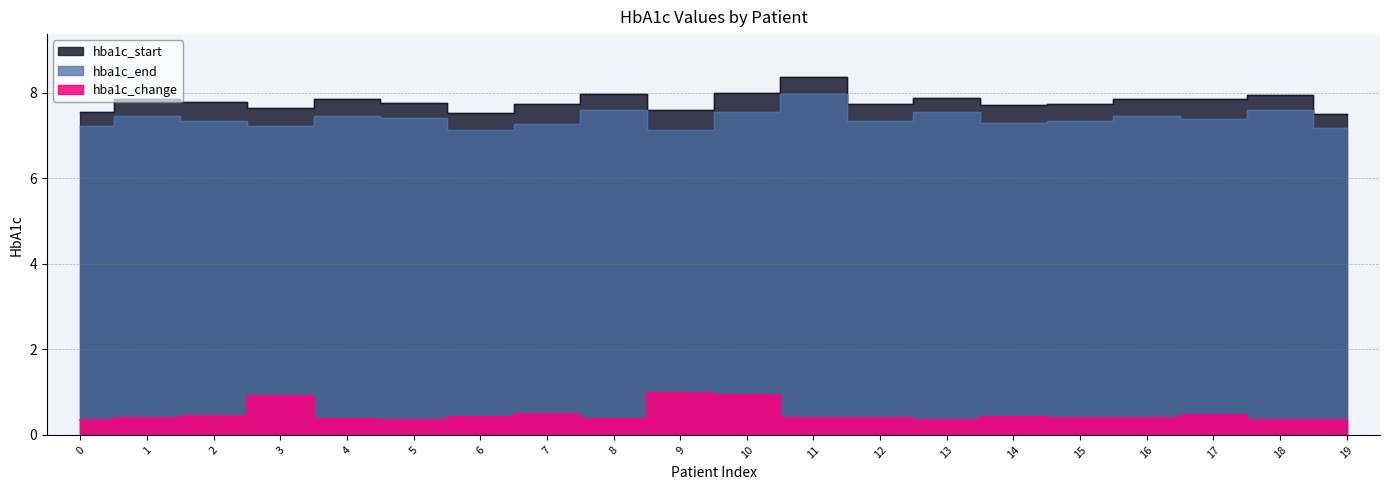

In hba1c_start, how many points are higher than both neighbors (excluding endpoints)?

6